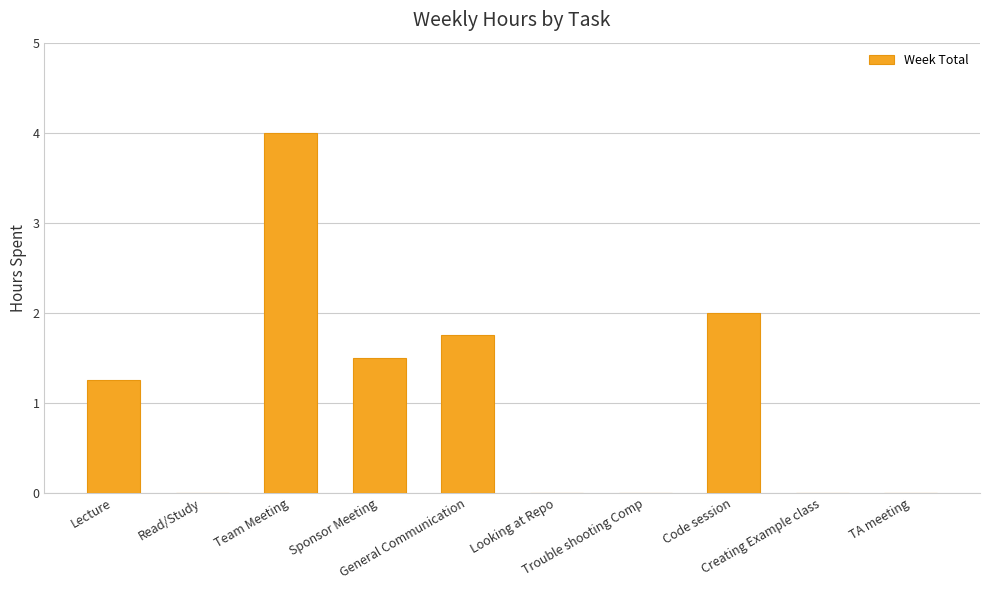

What is the greatest value displayed?

4.0